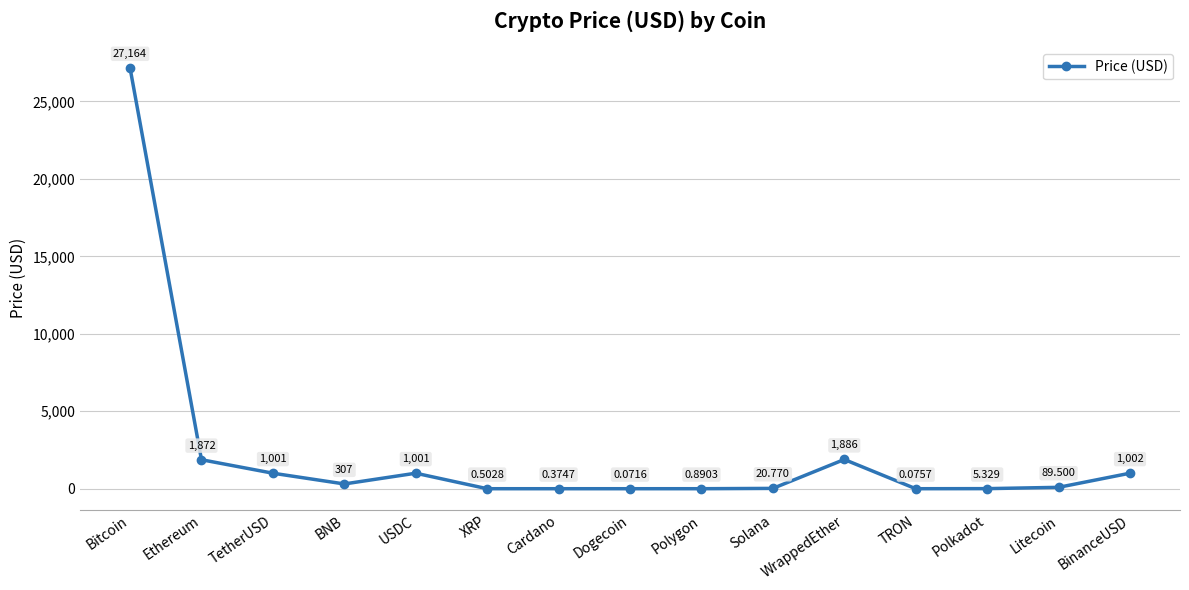

How many points are lower than both their immediate neighbors (excluding endpoints)?

3